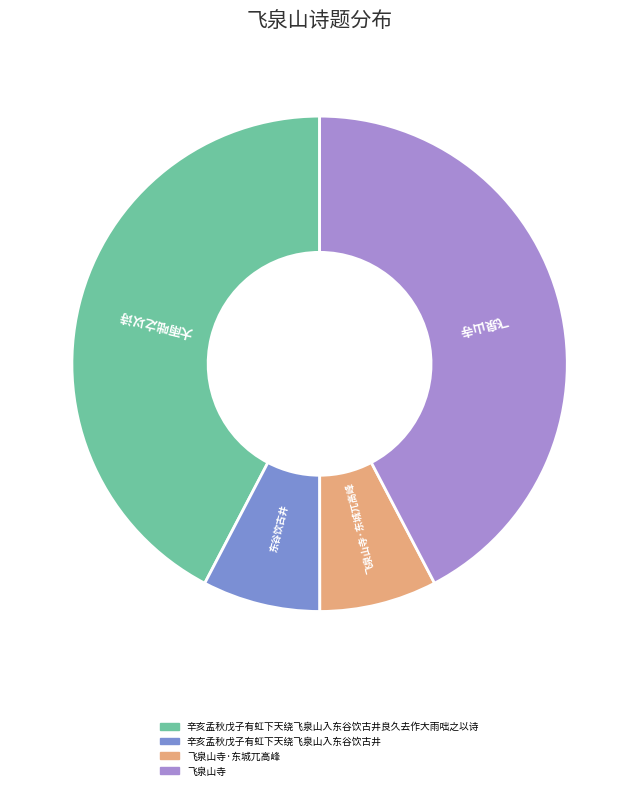

Is it true that 大雨咄之以诗 is 42% of the pie?

True